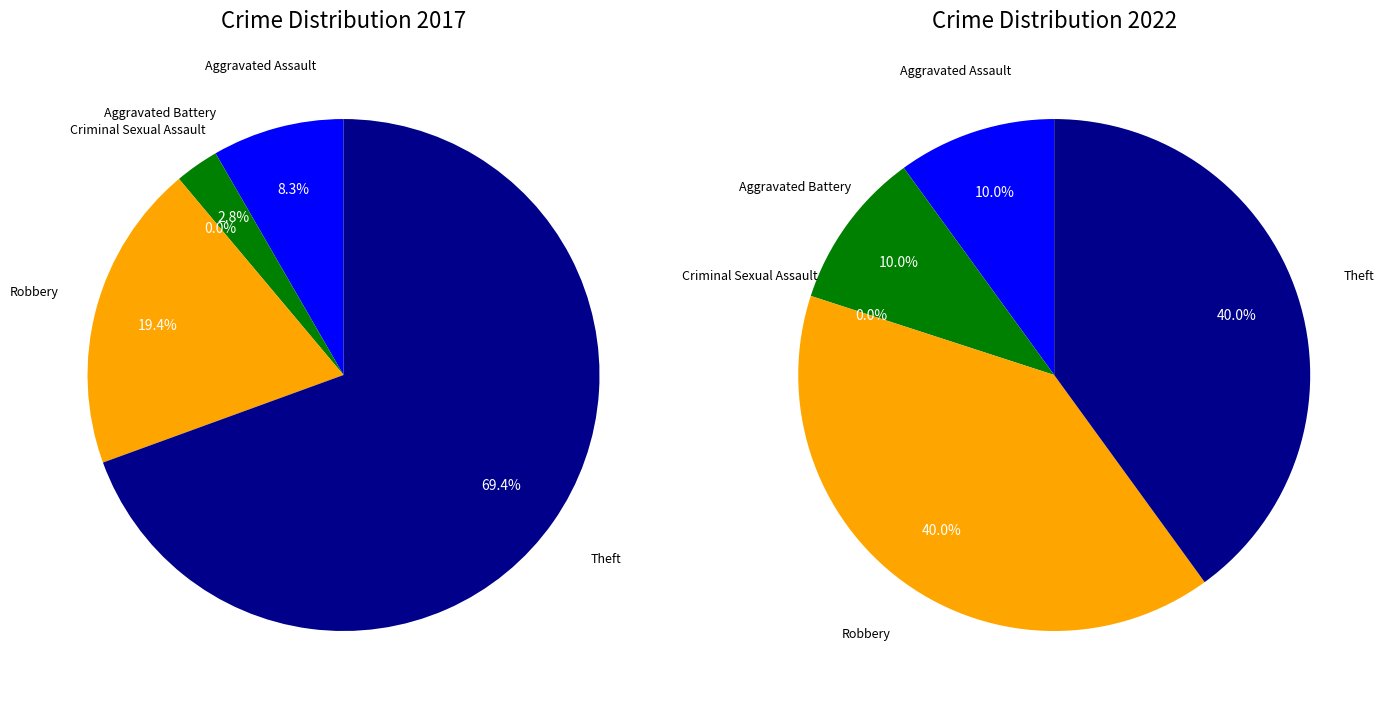

Do values_2022 and 3 together represent more than half of the pie?

No